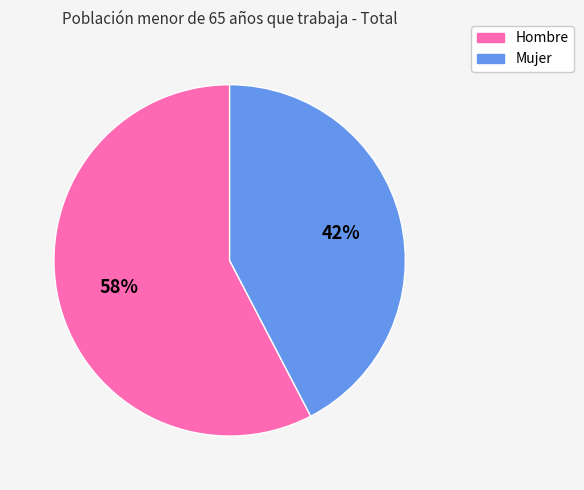

To the nearest percent, what is the average slice percentage?

50%